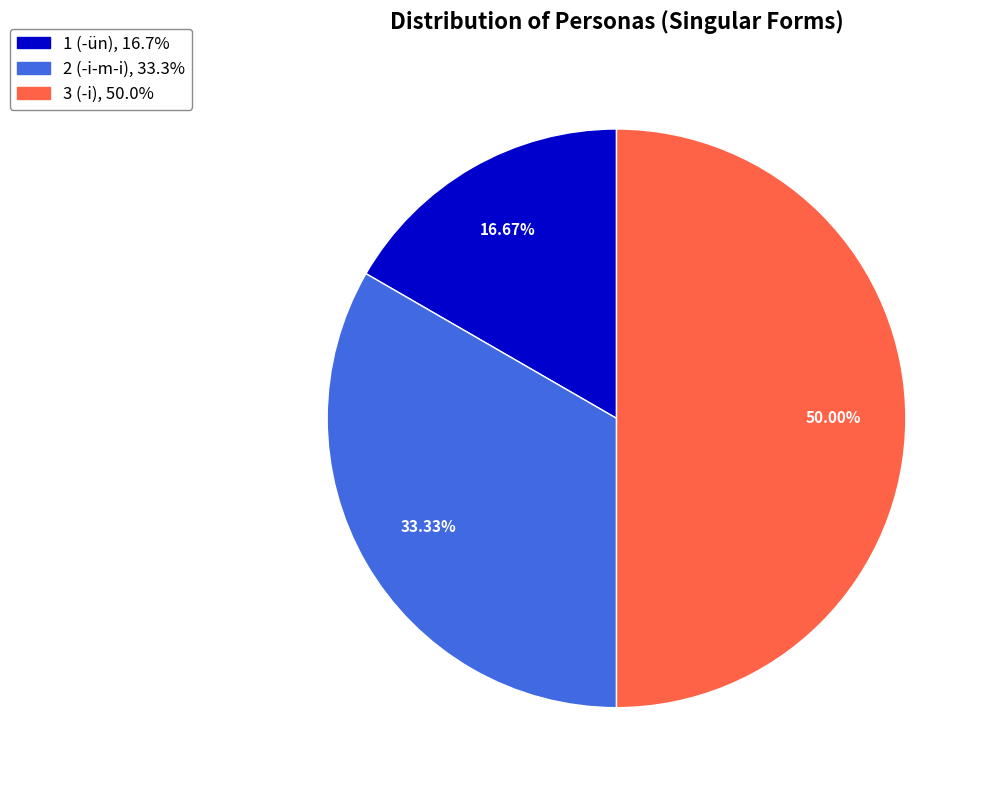

The 1 slice represents 17% of the pie. True or false?

True